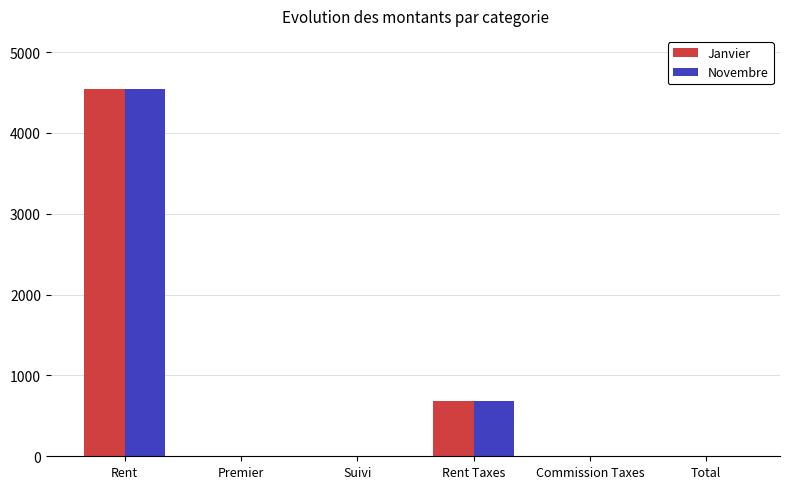

How many values in the Novembre series exceed 0?

2